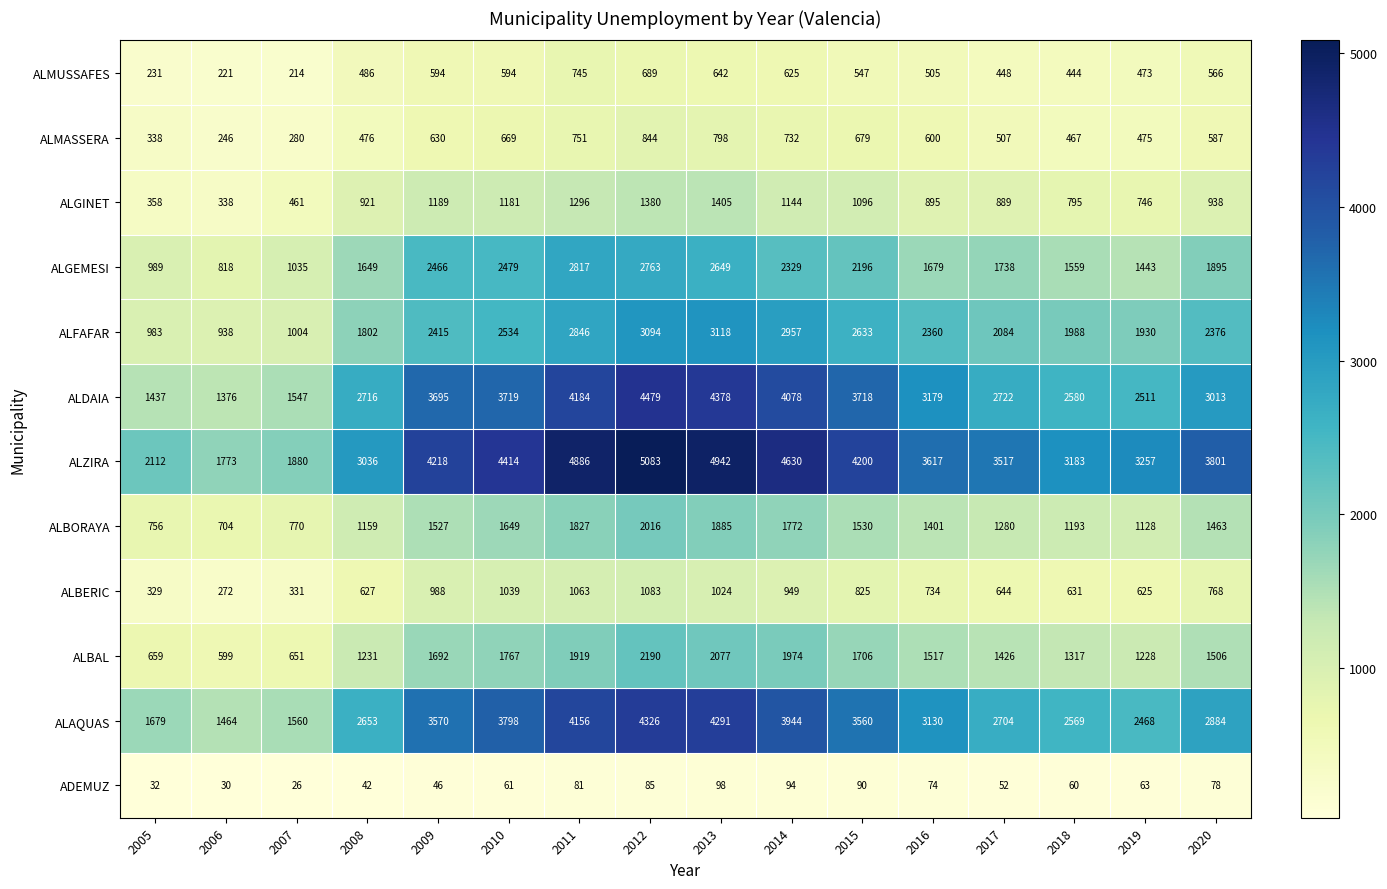

What is the total value across all series at 2014?

25228